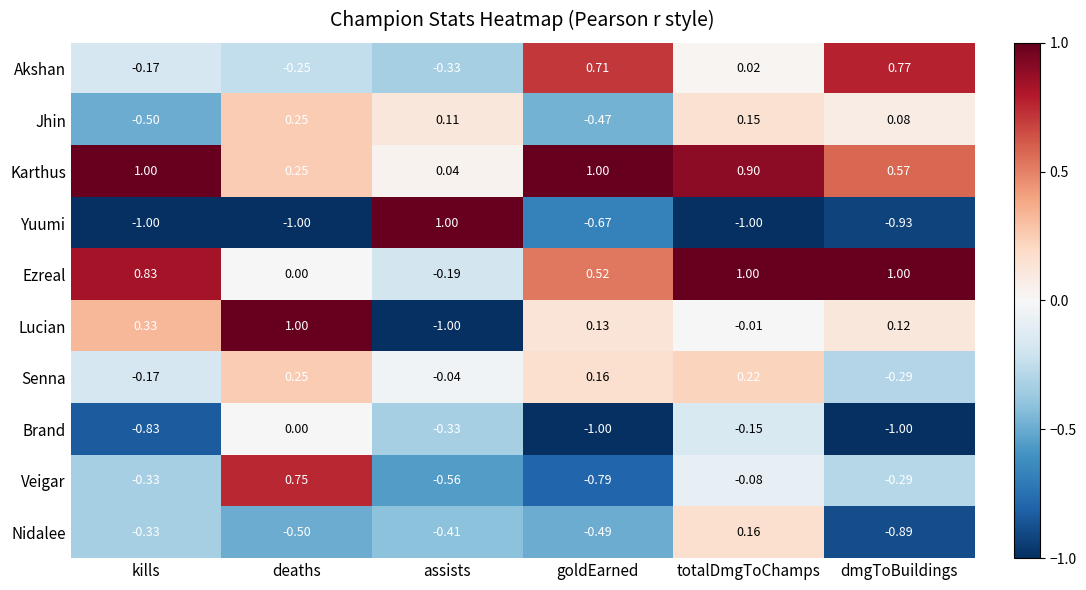

Where is Lucian nearest to the value 0?

totalDmgToChamps